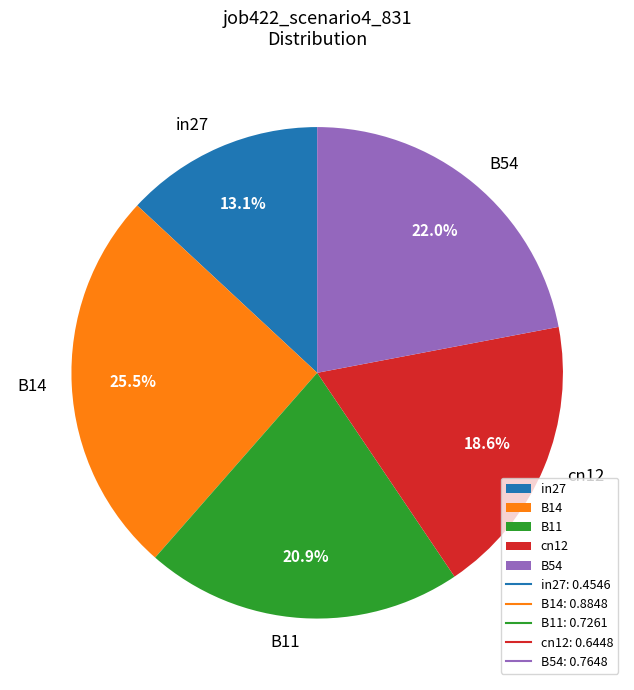

The B54 slice represents 15% of the pie. True or false?

False